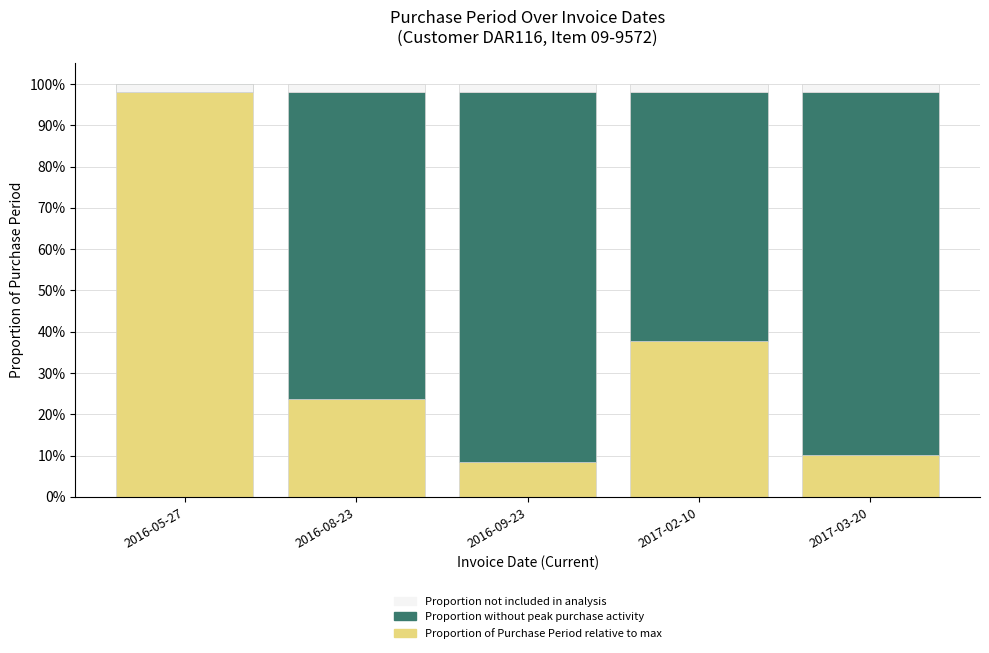

What is the sum of all Proportion not included in analysis values?

0.1